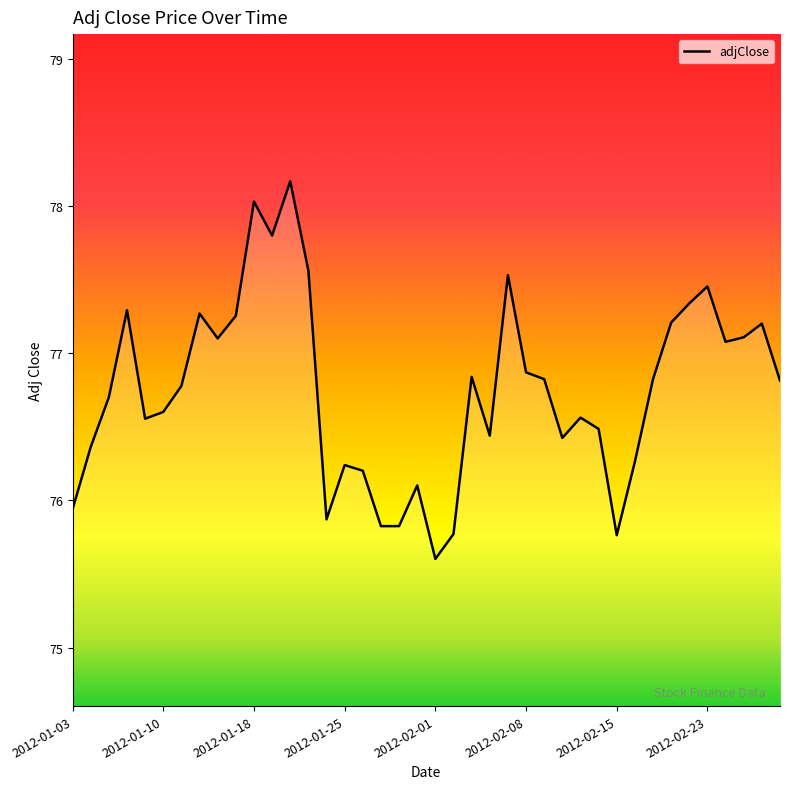

What is the minimum value shown in the chart?

75.6